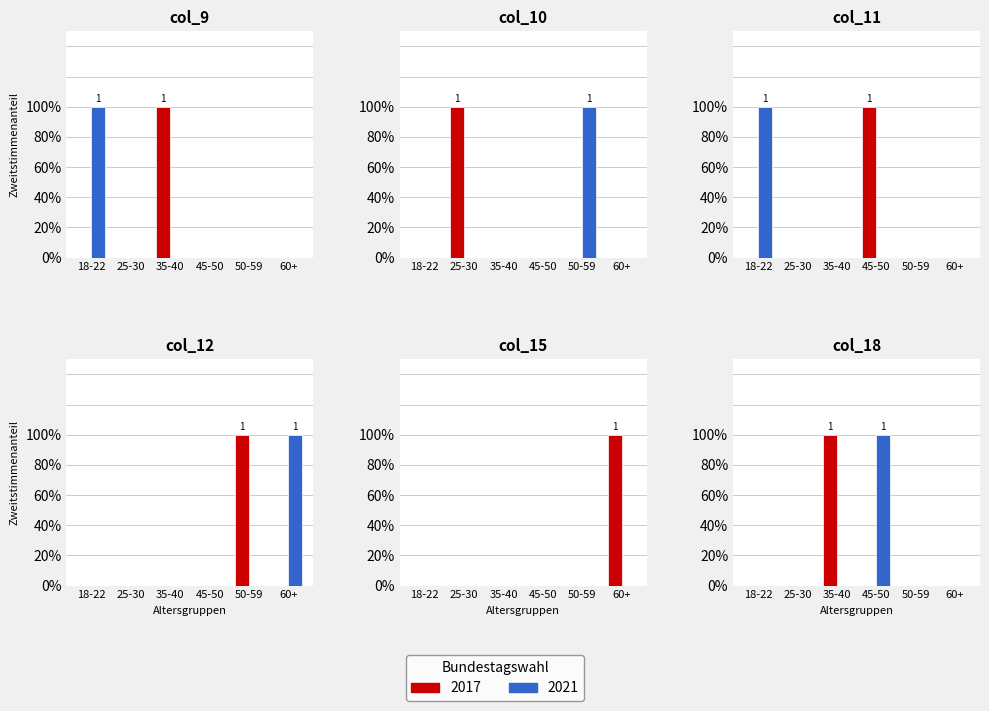

True or false: col_11 has a value of 0 at 28.

False